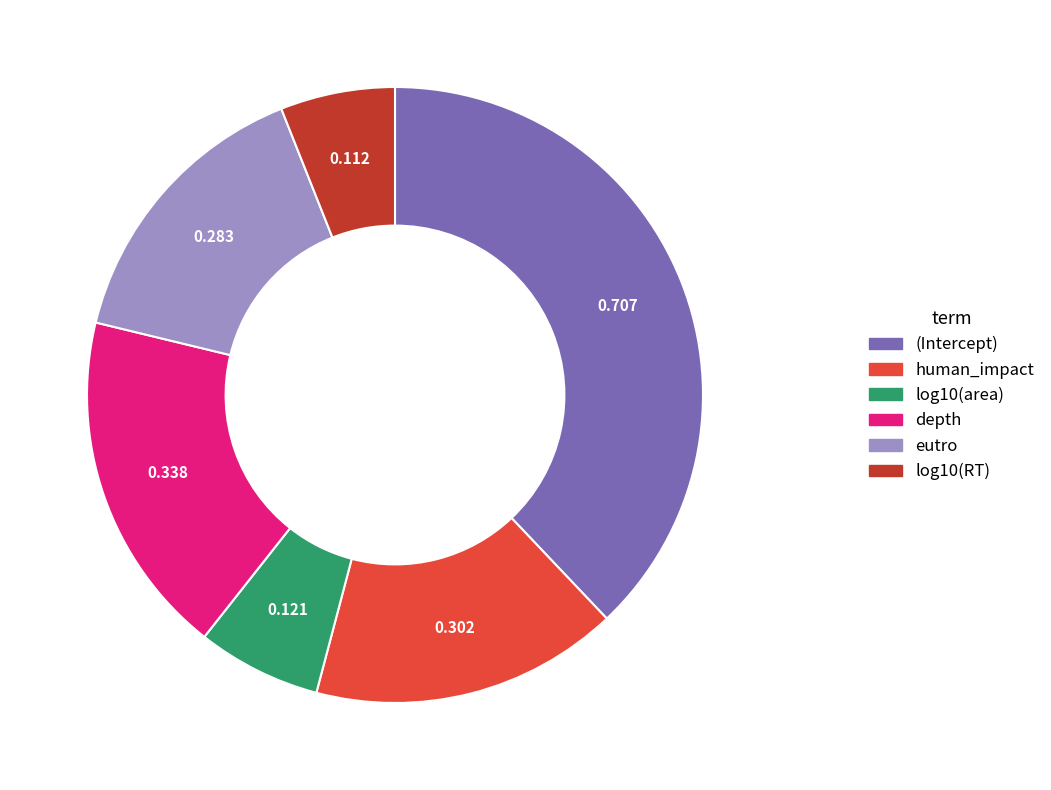

Between human_impact and eutro, which is larger?

human_impact